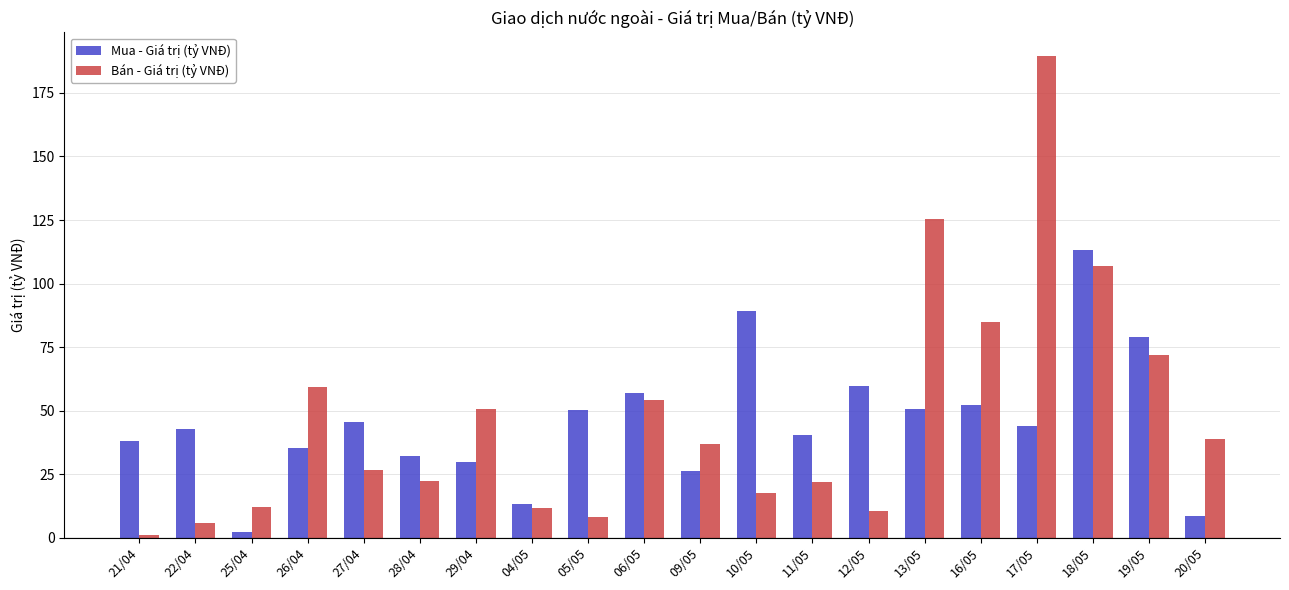

How many bars are there in total?

40